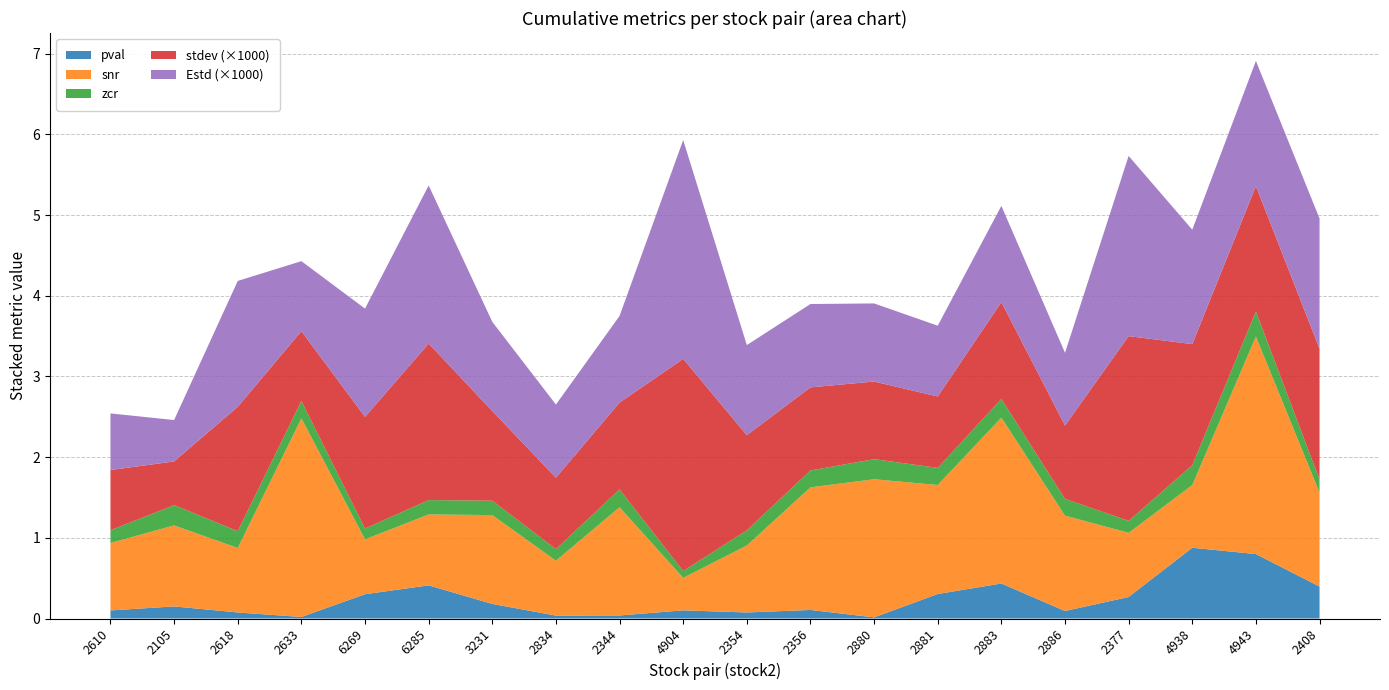

Reading left to right, what are all the values shown in this chart?

pval: 0.1	0.1	0.1	0.0	0.3	0.4	0.2	0.0	0.0	0.1	0.1	0.1	0.0	0.3	0.4	0.1	0.3	0.9	0.8	0.4
snr: 0.8	1.0	0.8	2.5	0.7	0.9	1.1	0.7	1.3	0.4	0.8	1.5	1.7	1.4	2.1	1.2	0.8	0.8	2.7	1.2
zcr: 0.2	0.3	0.2	0.2	0.1	0.2	0.2	0.1	0.2	0.1	0.2	0.2	0.2	0.2	0.2	0.2	0.1	0.2	0.3	0.2
stdev: 0.0	0.0	0.0	0.0	0.0	0.0	0.0	0.0	0.0	0.0	0.0	0.0	0.0	0.0	0.0	0.0	0.0	0.0	0.0	0.0
Estd: 0.0	0.0	0.0	0.0	0.0	0.0	0.0	0.0	0.0	0.0	0.0	0.0	0.0	0.0	0.0	0.0	0.0	0.0	0.0	0.0